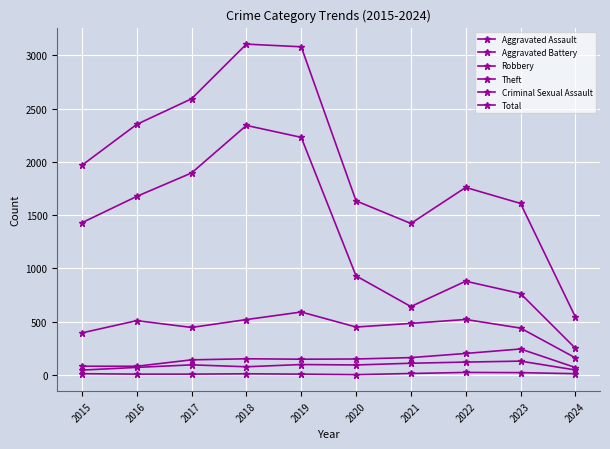

How many data points in Robbery are less than 484?

5